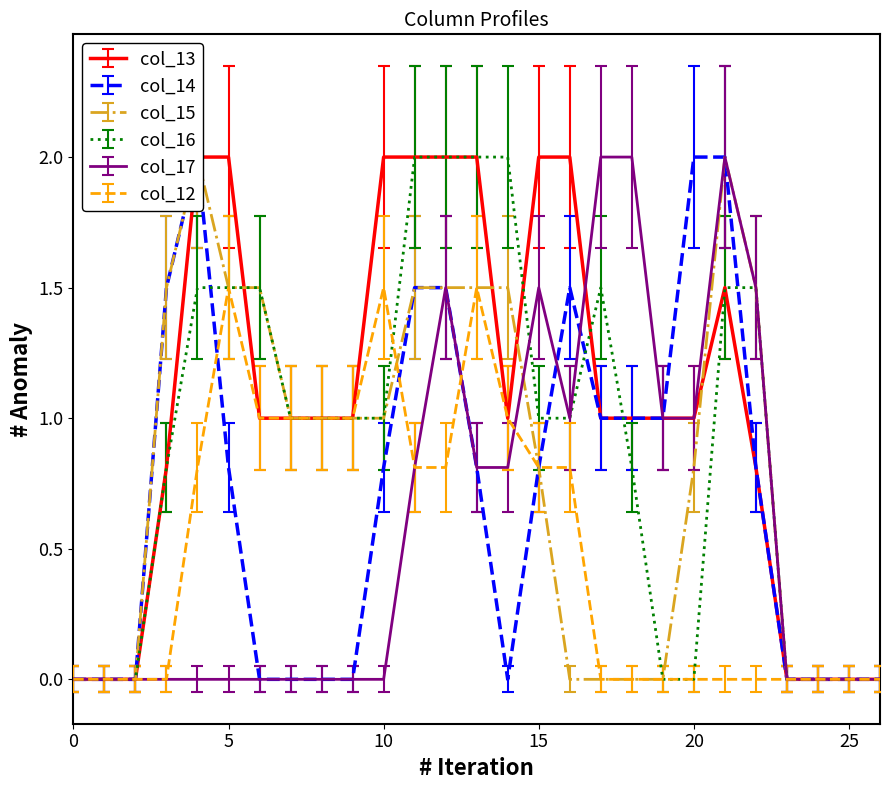

What are all the series names shown in the legend?

col_13, col_14, col_15, col_16, col_17, col_12